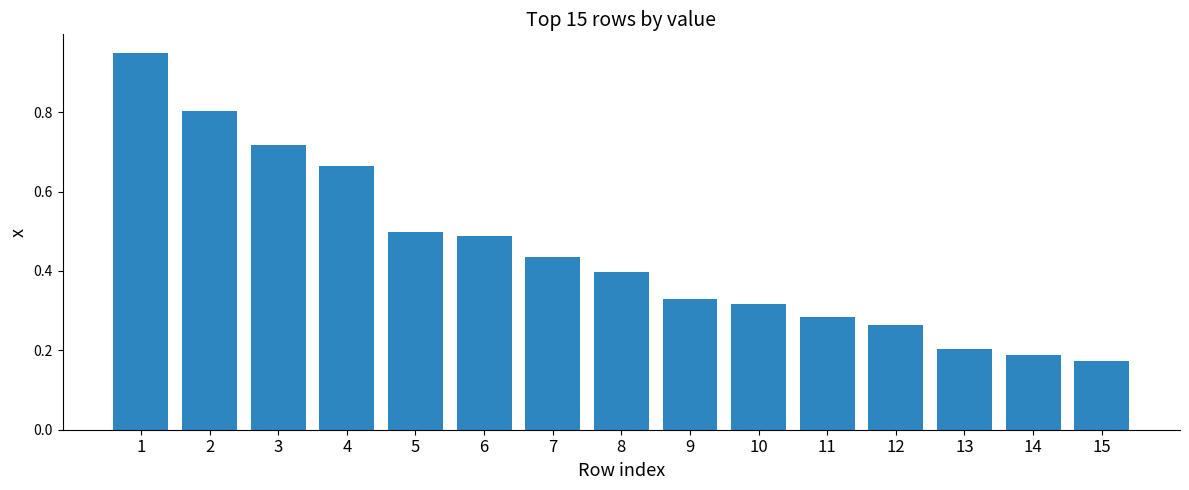

How many bars are there in total?

15